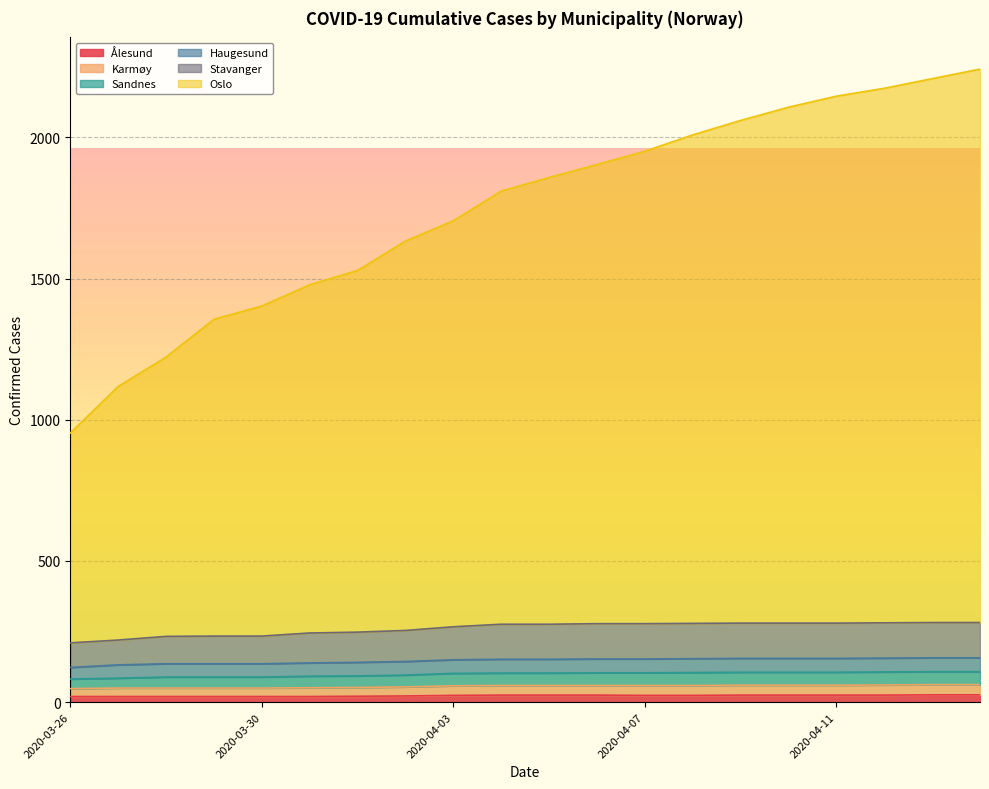

Is the value of Oslo at 2020-04-03 greater than the value of Stavanger at 2020-04-10?

Yes